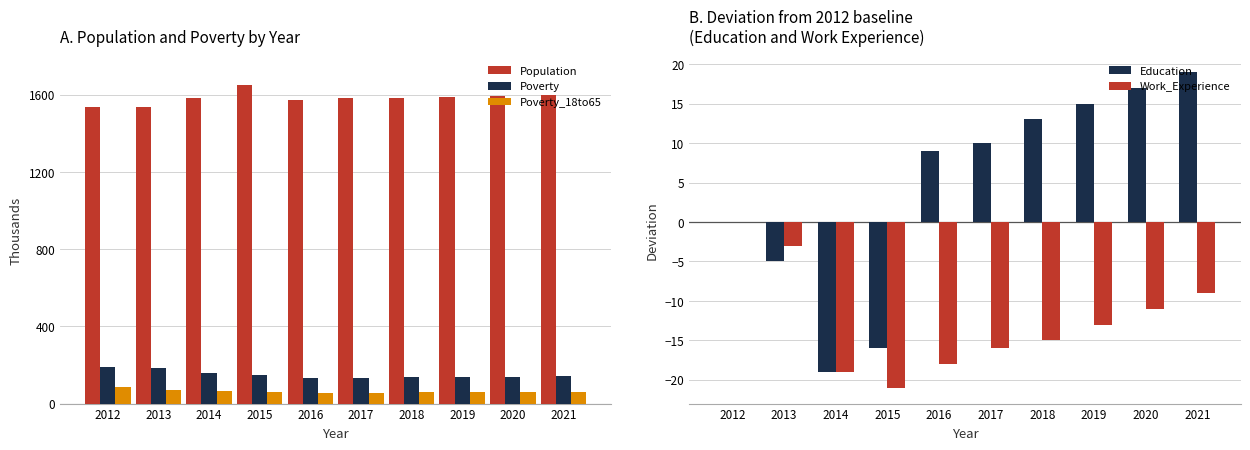

What is the lowest value of the Population series?

1536